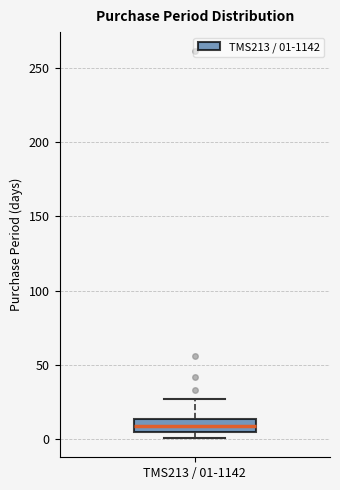

Transcribe this box plot: give where the median line is, the range the box spans, and where the two whiskers end, as read against the y-axis. The values are not printed on the chart, so give them approximately, as read against the axis.

median 10, box 5 to 15, whiskers 0 to 25